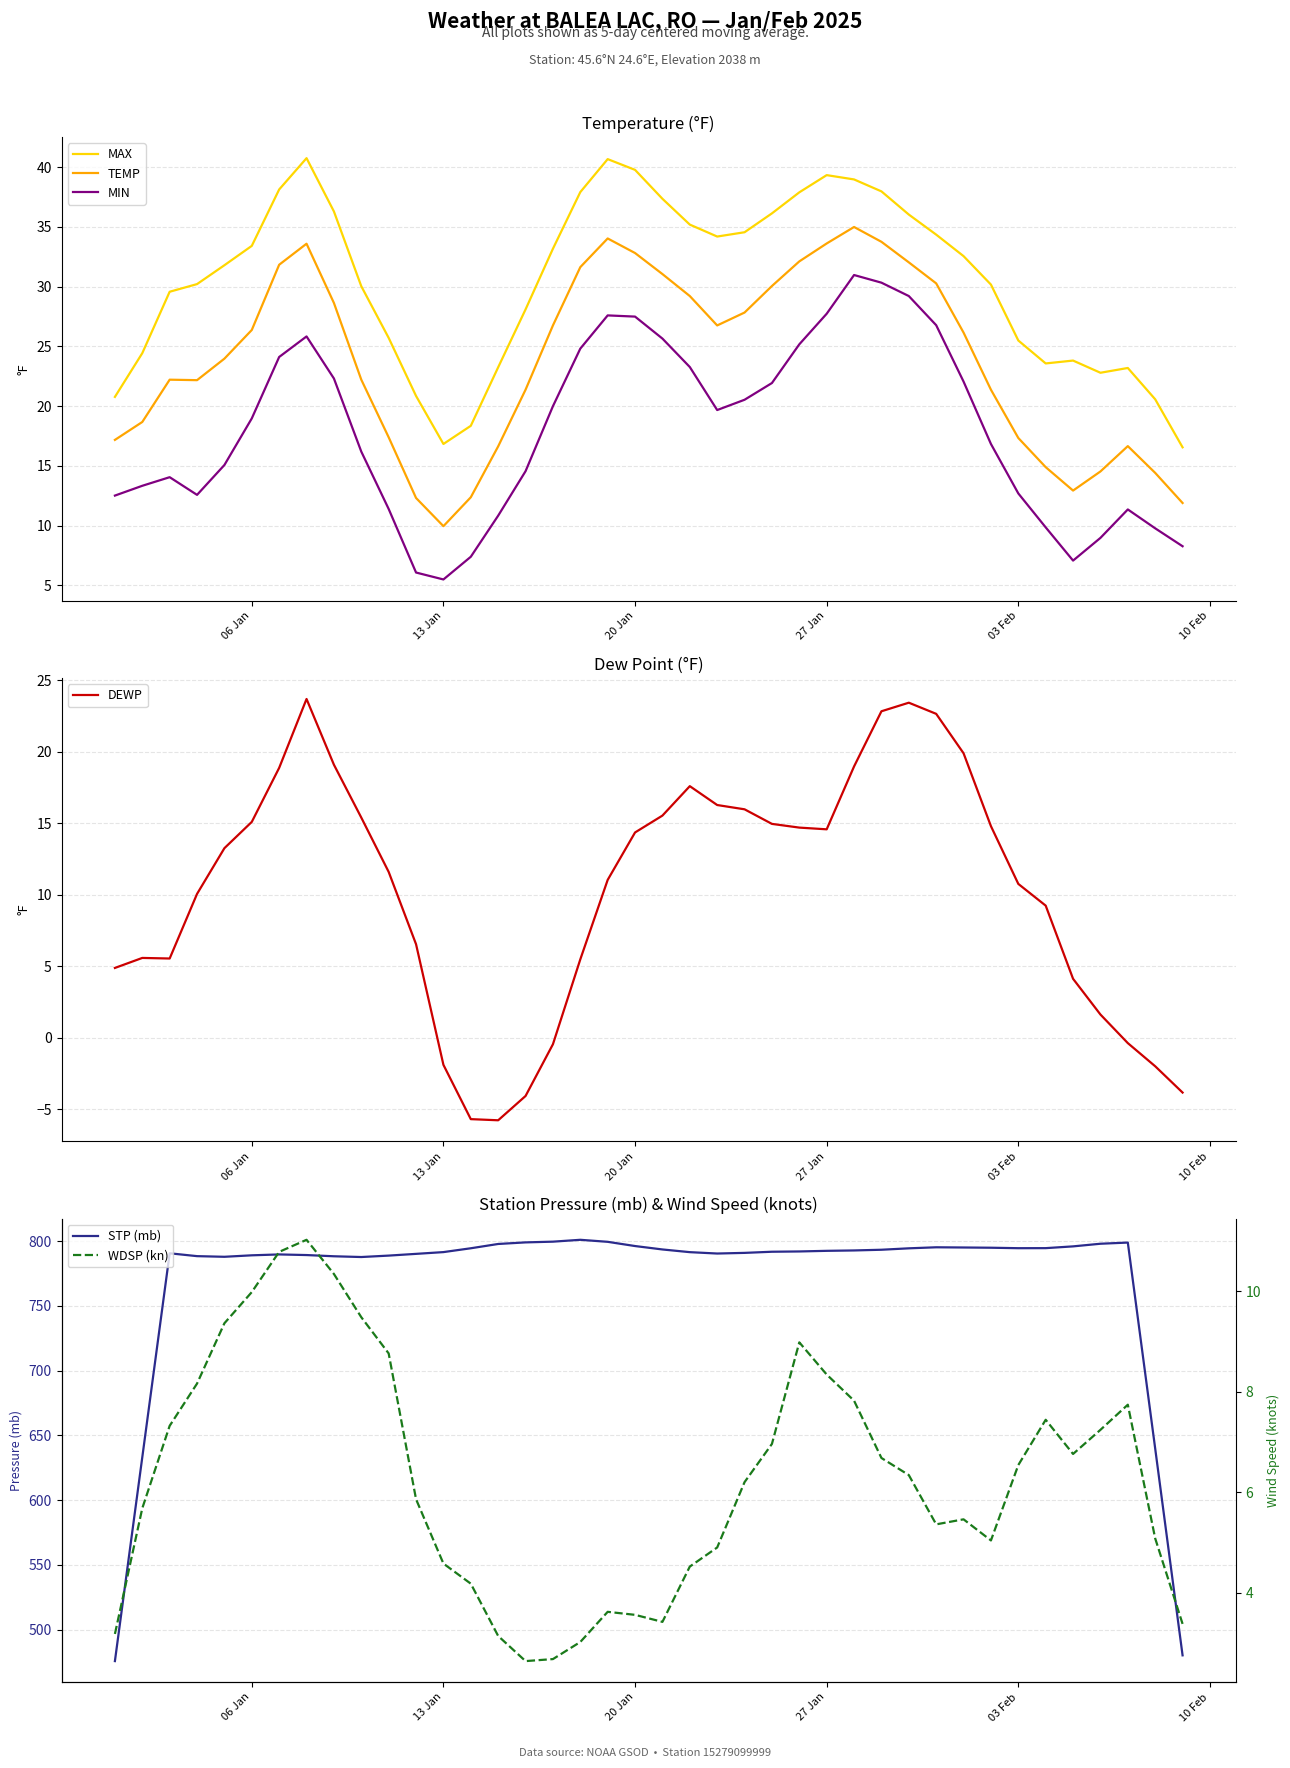

What is the maximum value for DEWP?

23.7